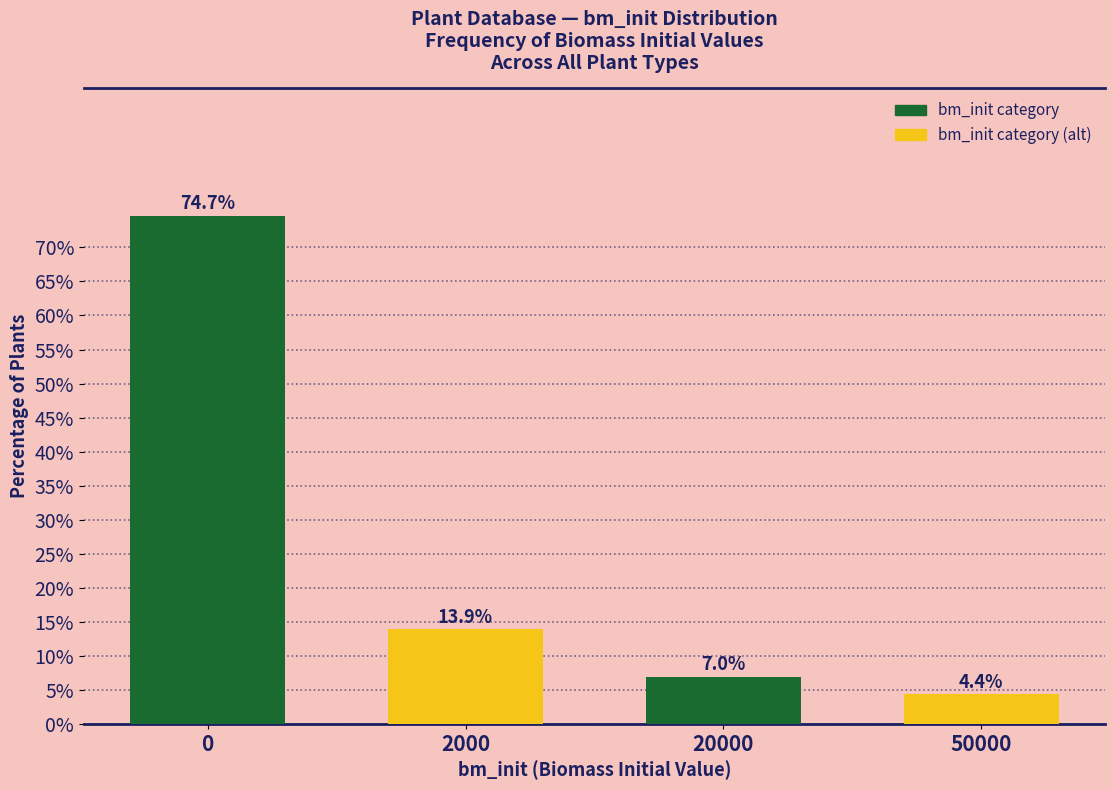

Reading right to left, transcribe all the data shown in this chart.

50000=4.4	20000=7.0	2000=13.9	0=74.7